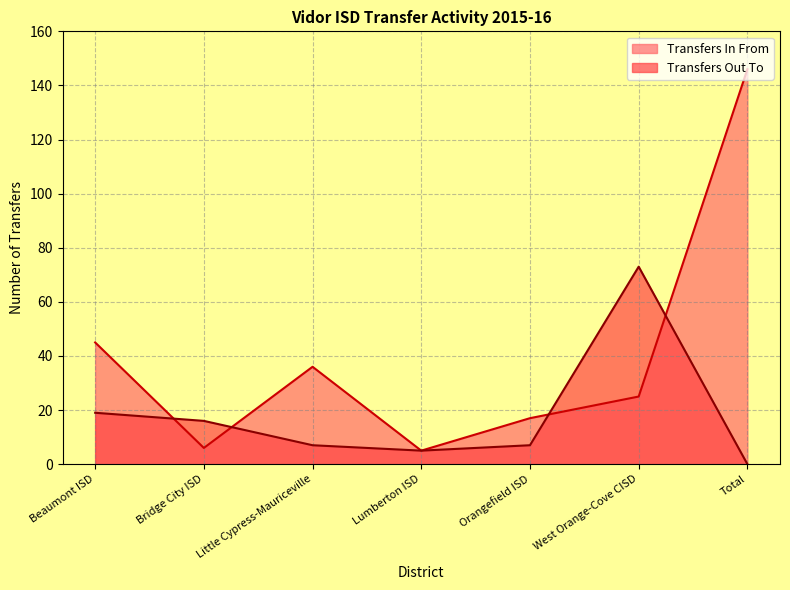

What is the label of the 3rd point from the left?

Little Cypress-Mauriceville